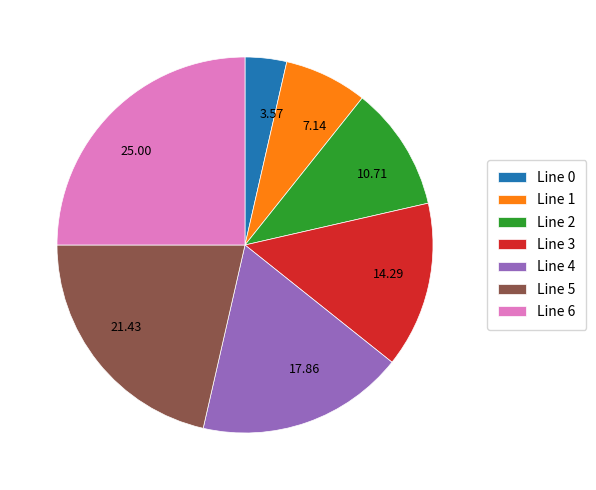

Count the number of slices in the pie.

7